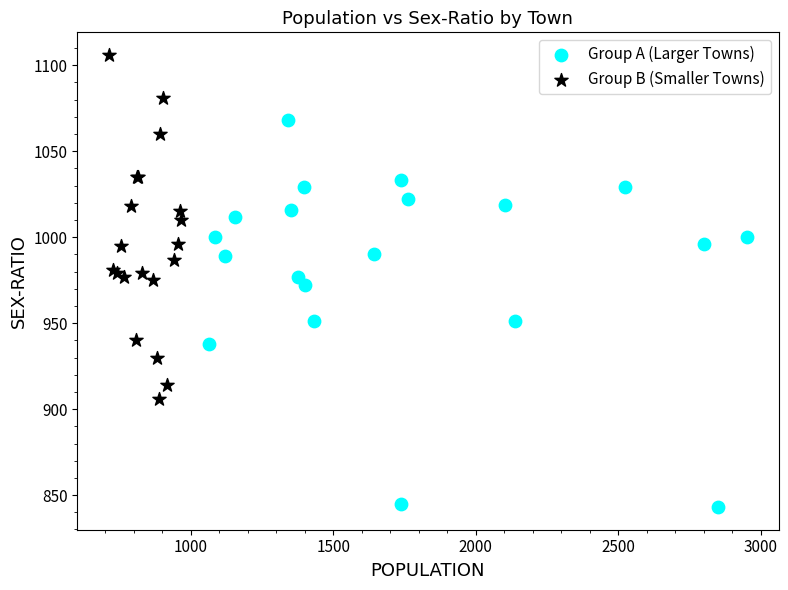

Which series reaches the minimum Y coordinate?

Group A (Larger Towns)